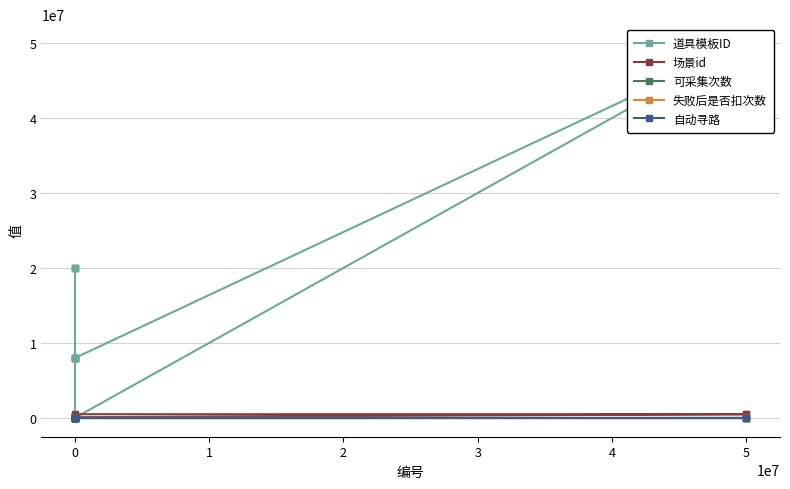

What value does the 场景id series have at 5?

100120